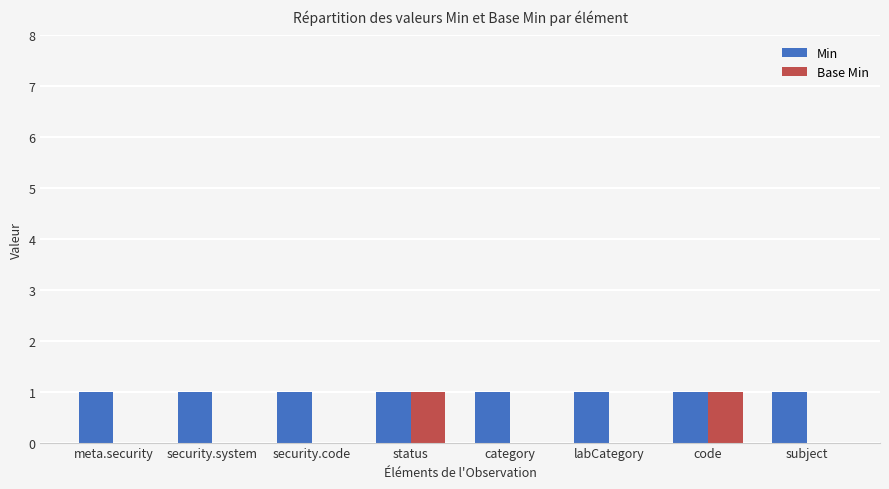

What is the average value of the Min series?

1